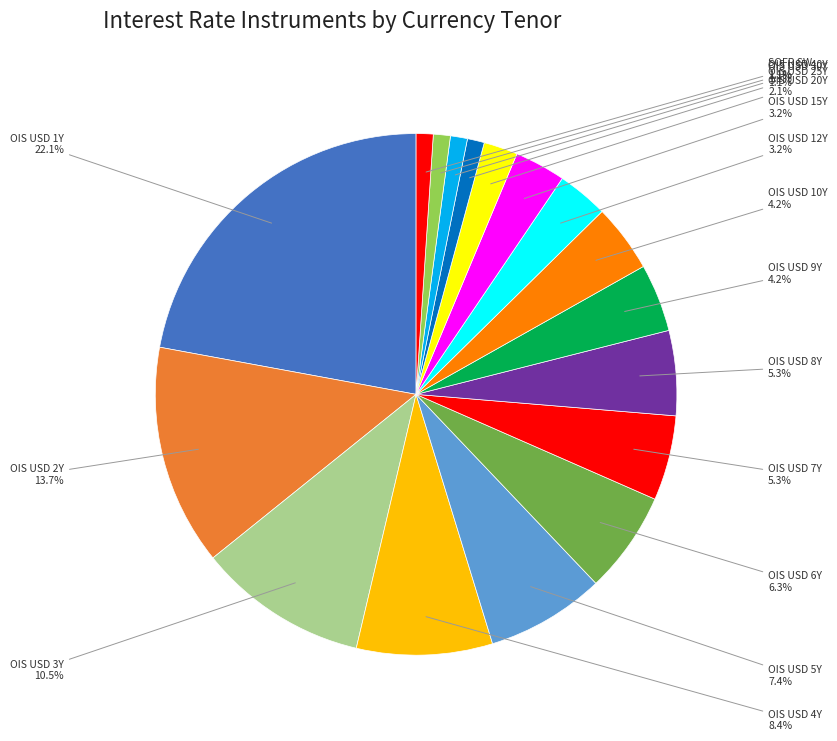

Which category has the biggest portion of the pie?

OIS USD 1Y